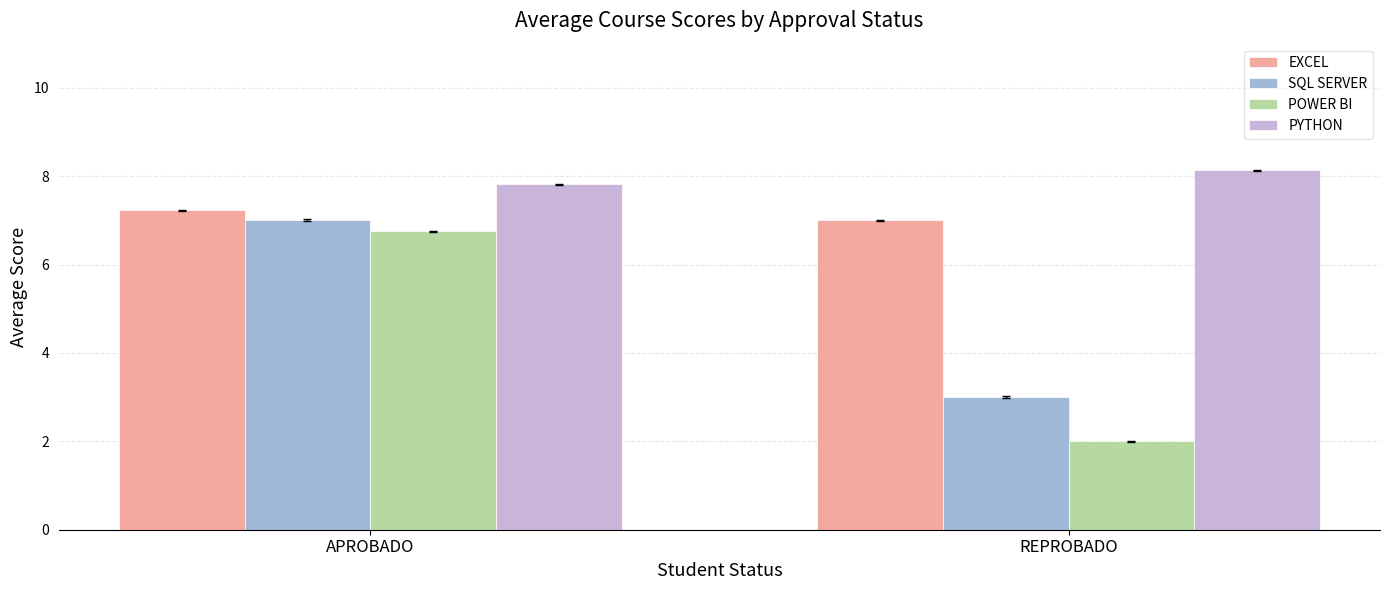

What is the difference between the EXCEL values at APROBADO and REPROBADO?

0.2